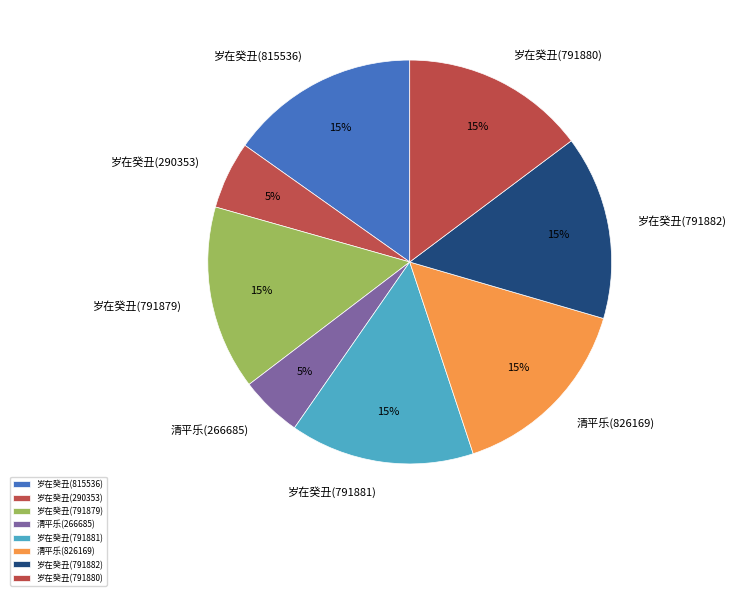

To the nearest percent, what is the average slice percentage?

12%